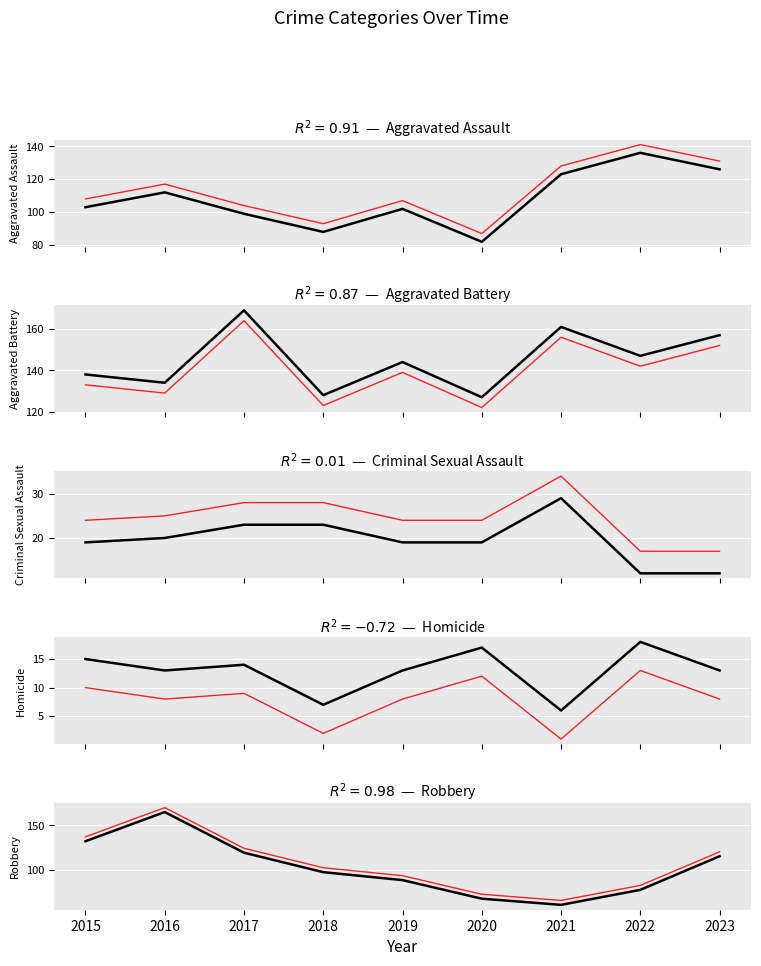

Where is Homicide nearest to the value 12?

2016